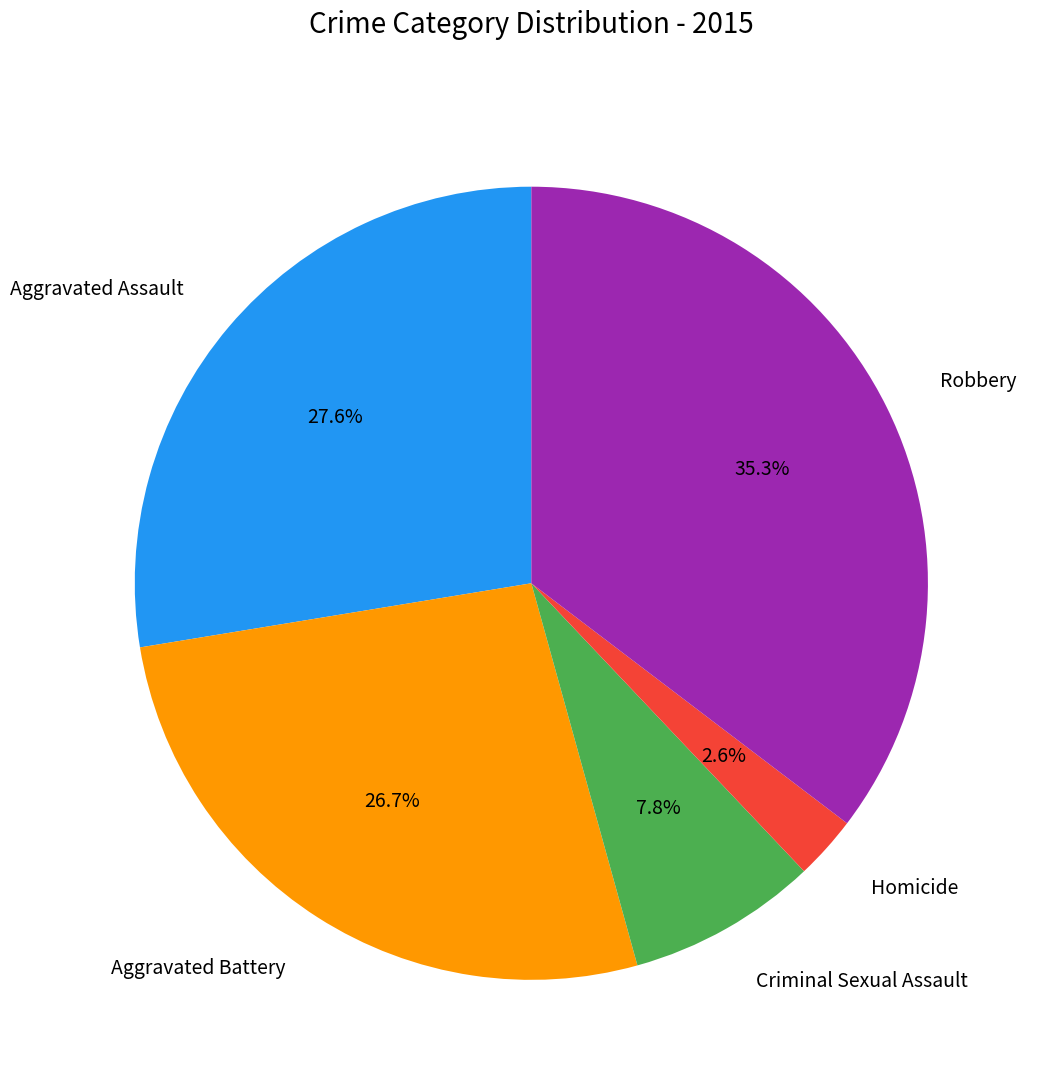

What percentage is the Aggravated Assault slice, to the nearest percent?

28%